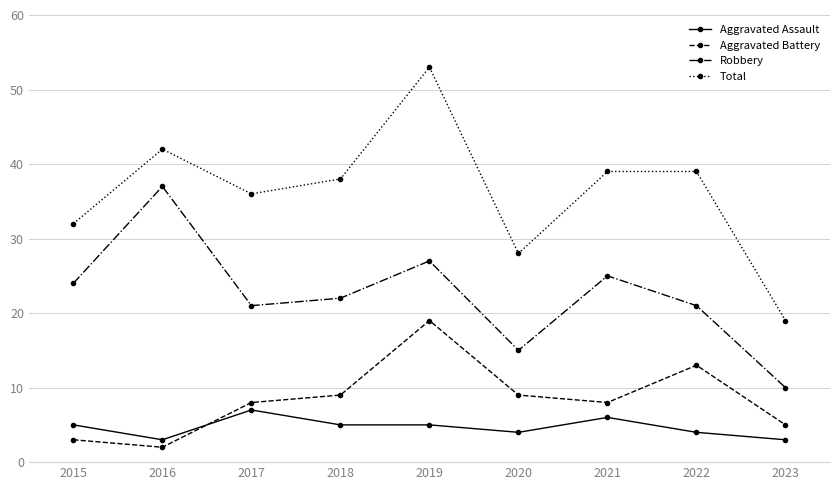

At how many categories does at least one series exceed 43?

1